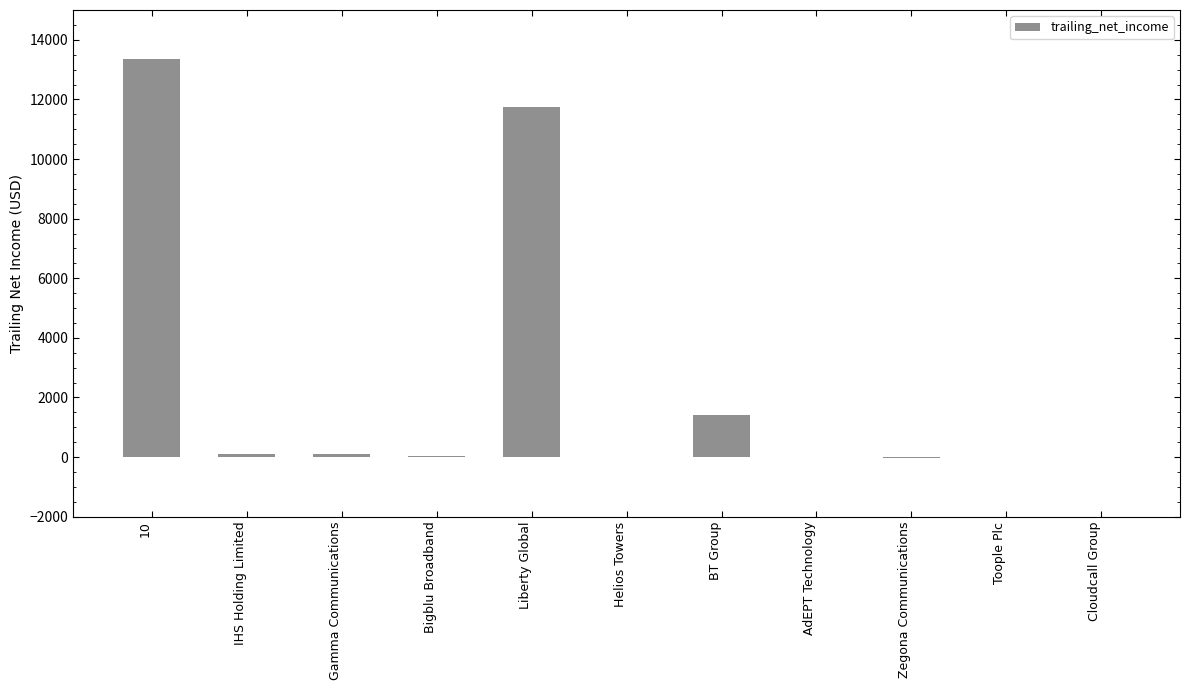

Count the number of data series in this chart.

1